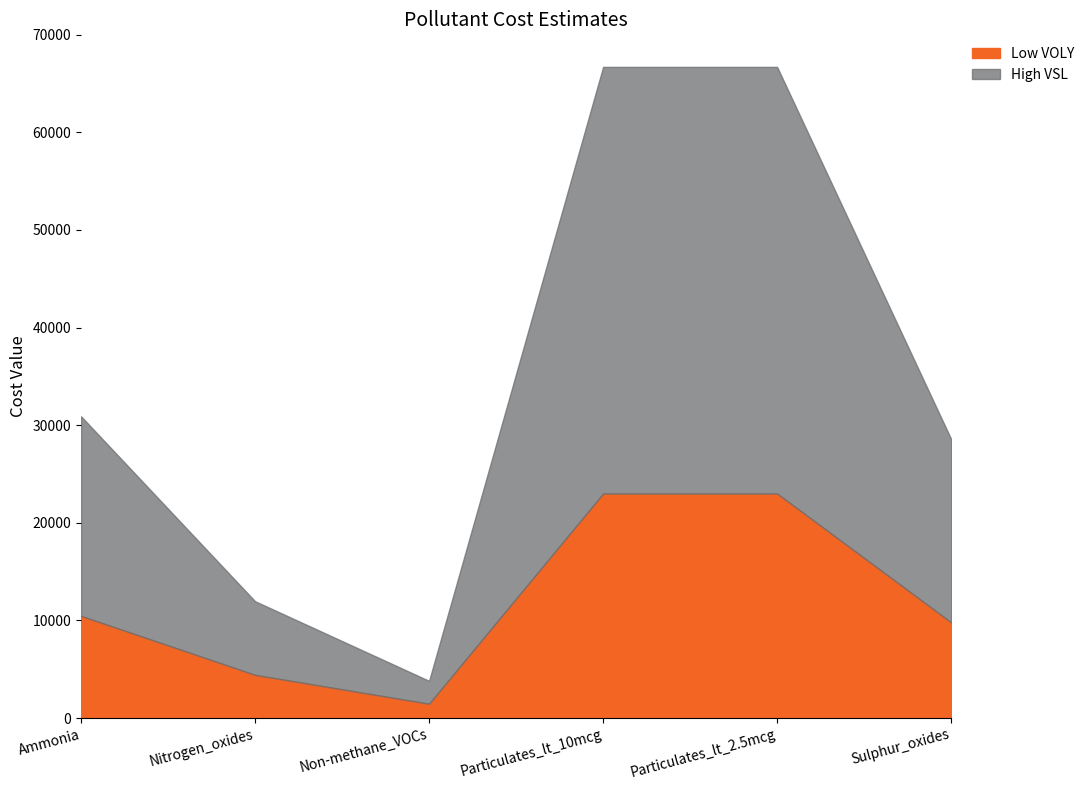

How many interior local valleys does the High VSL series have?

1